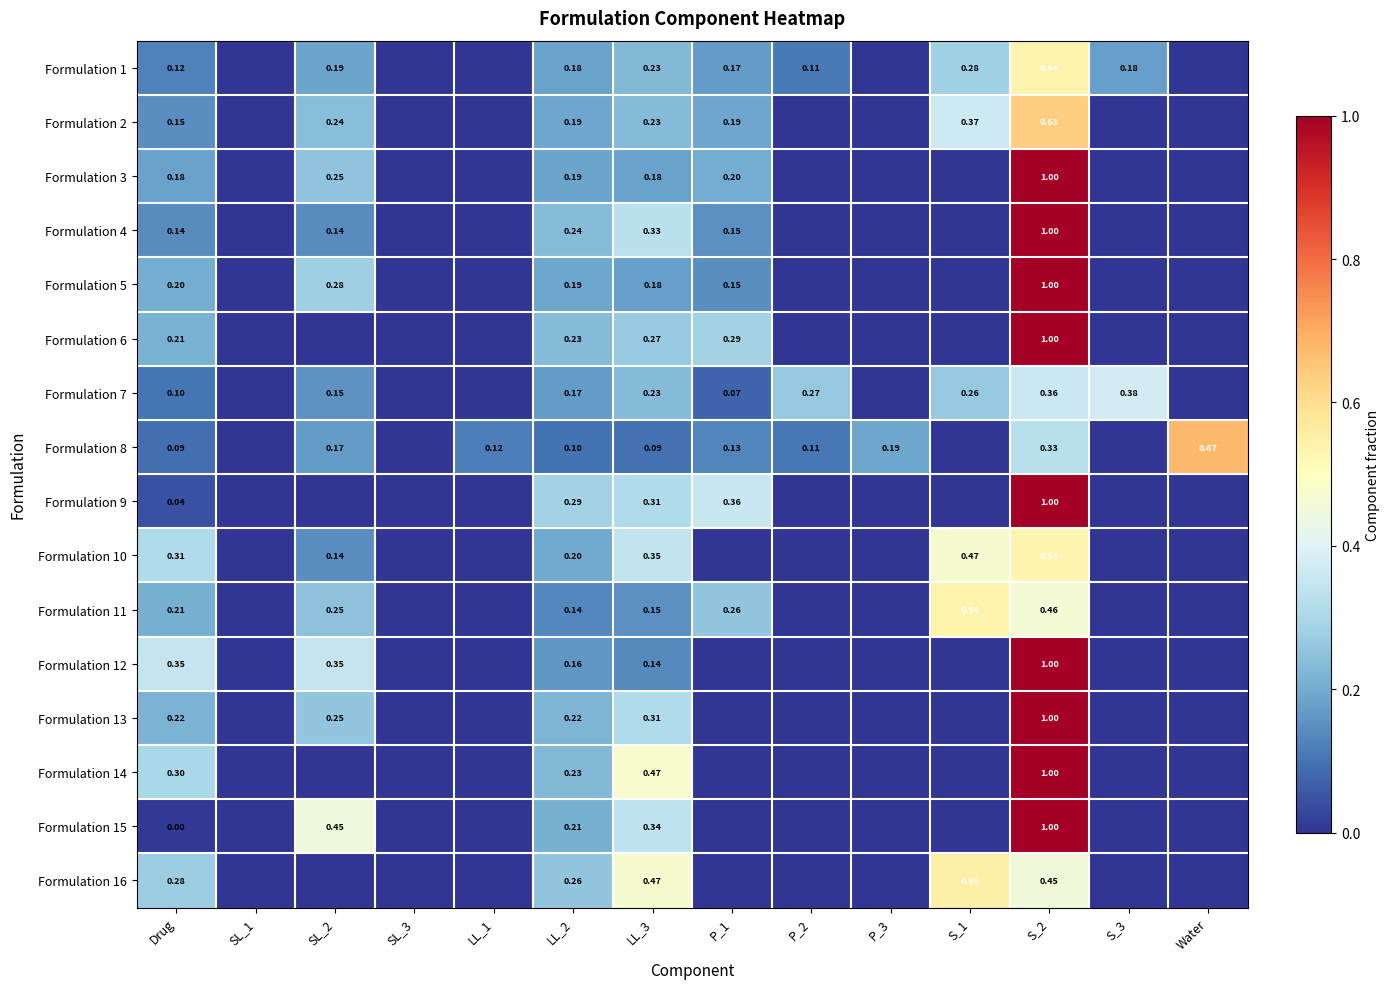

What is the difference between the Formulation 10 values at P_1 and Drug?

0.3